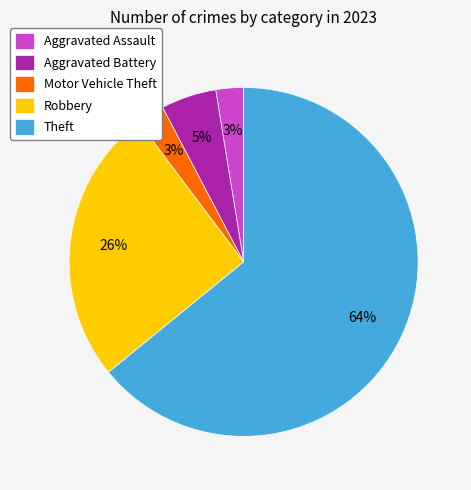

What percentage is the Robbery slice, to the nearest percent?

26%